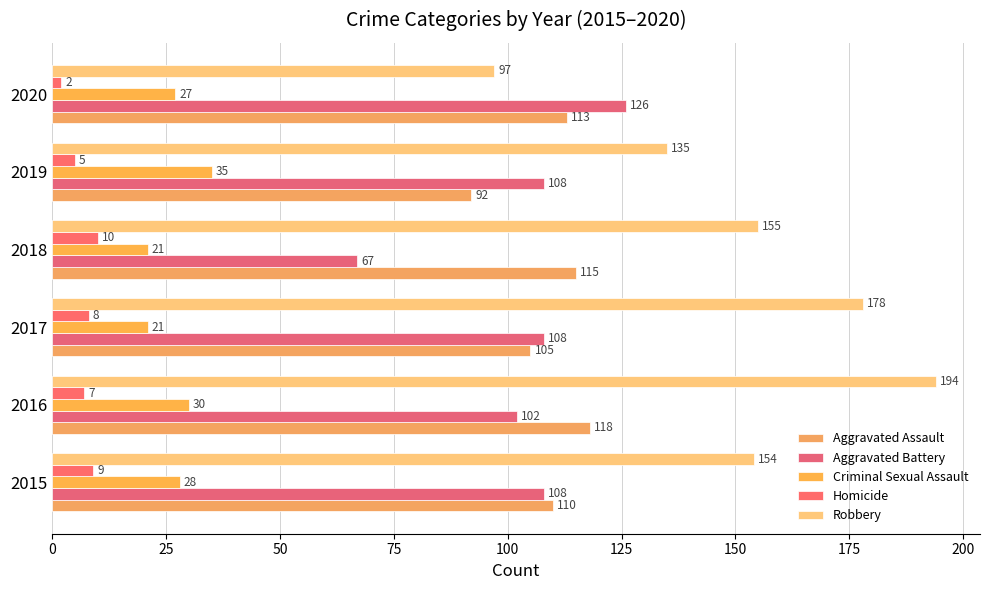

How many data points does each series have?

6